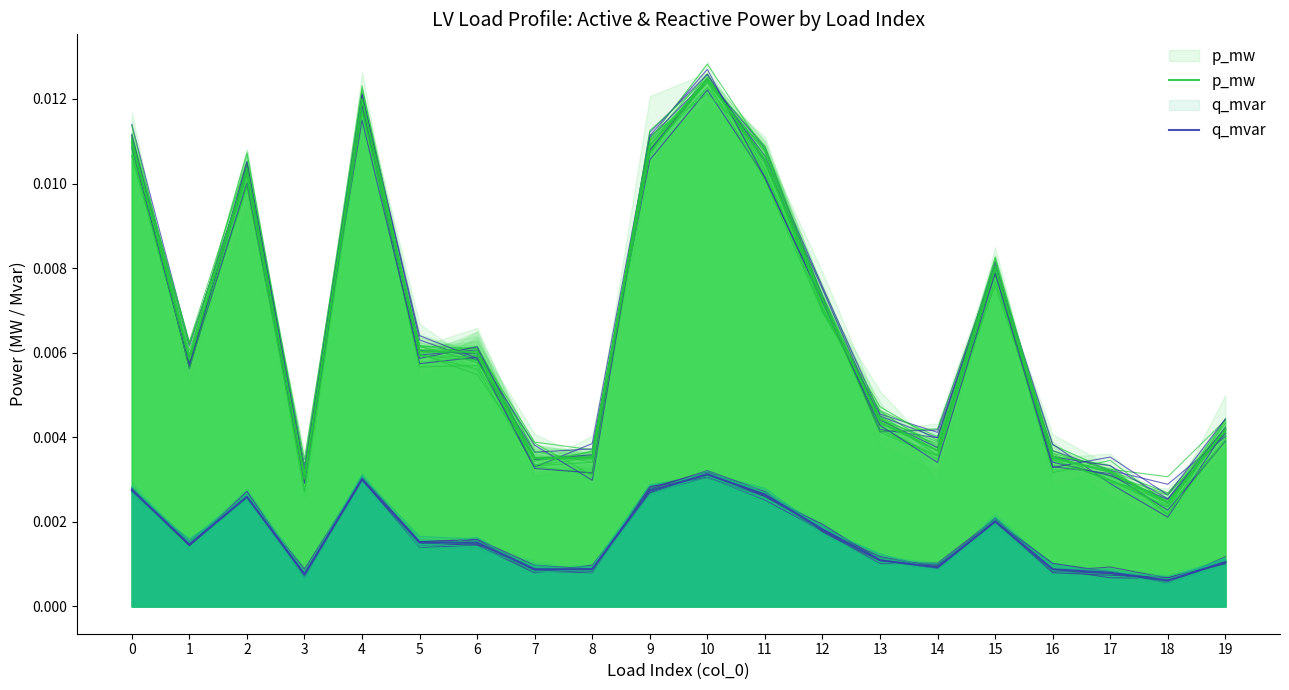

At which category does p_mw reach its first local valley?

1